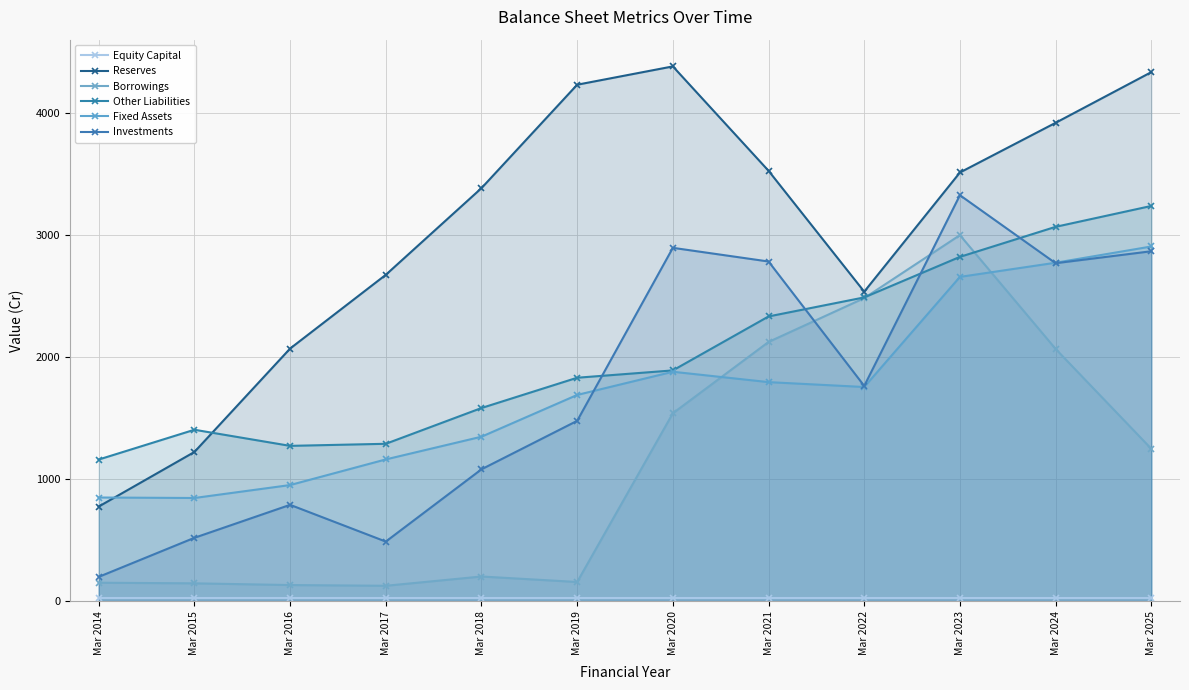

Does the chart have visible grid lines?

Yes